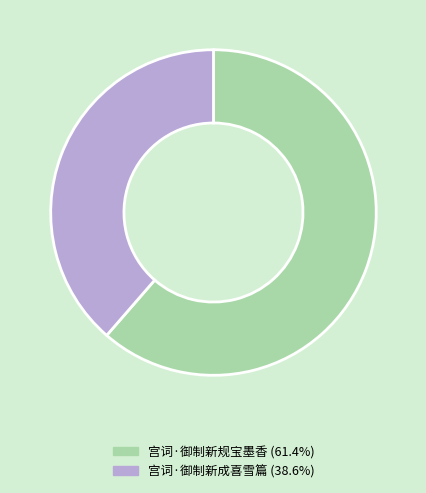

Combined, do 宫词·御制新规宝墨香 and 宫词·御制新成喜雪篇 account for over 50%?

Yes